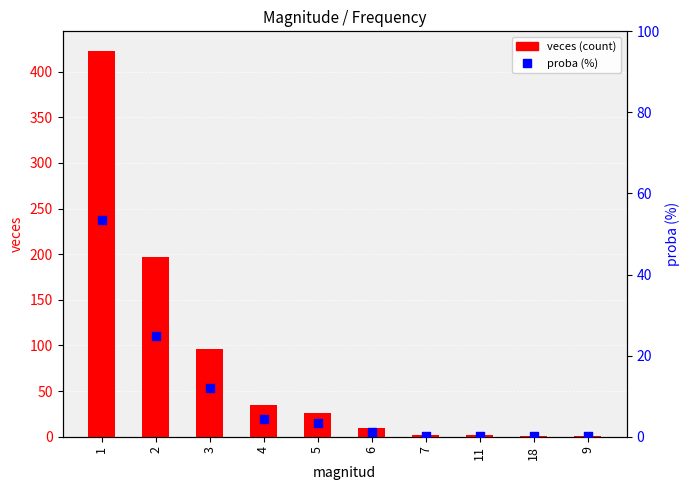

At how many categories does at least one series exceed 321?

1